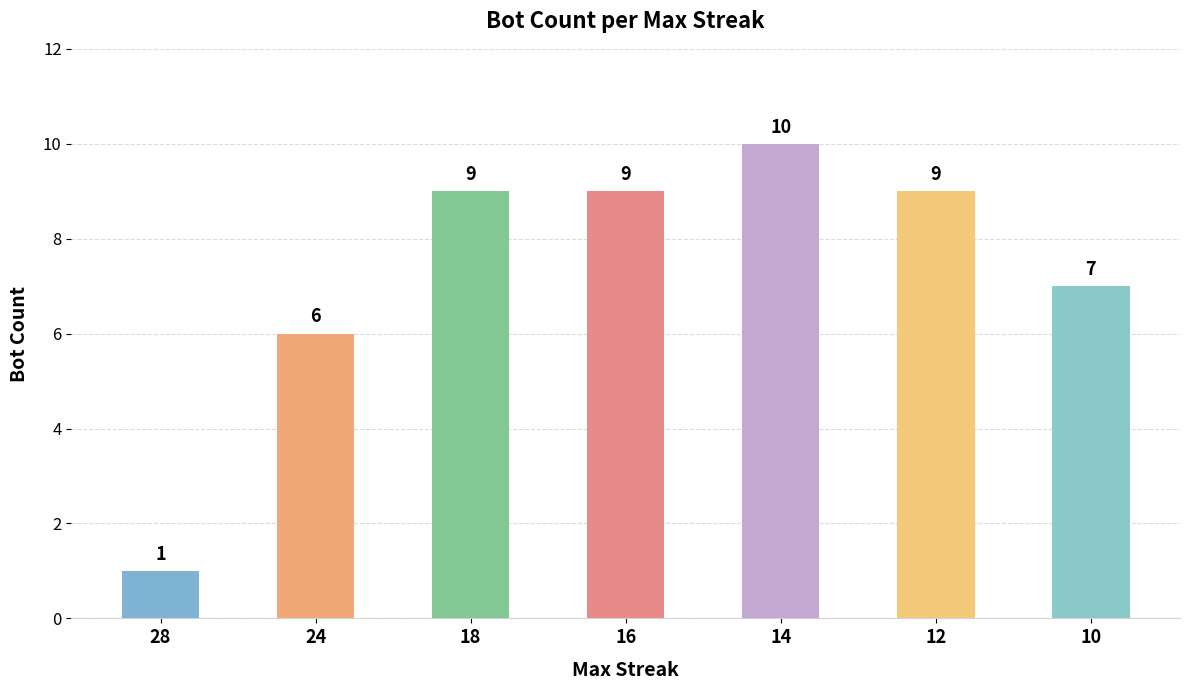

Which has a higher value, 16 or 28?

16